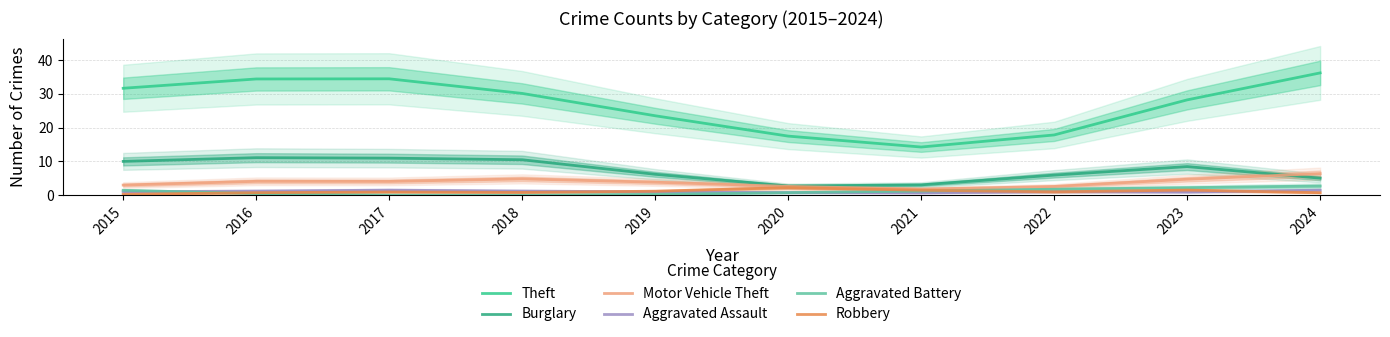

At which label does Aggravated Assault reach its peak?

2017